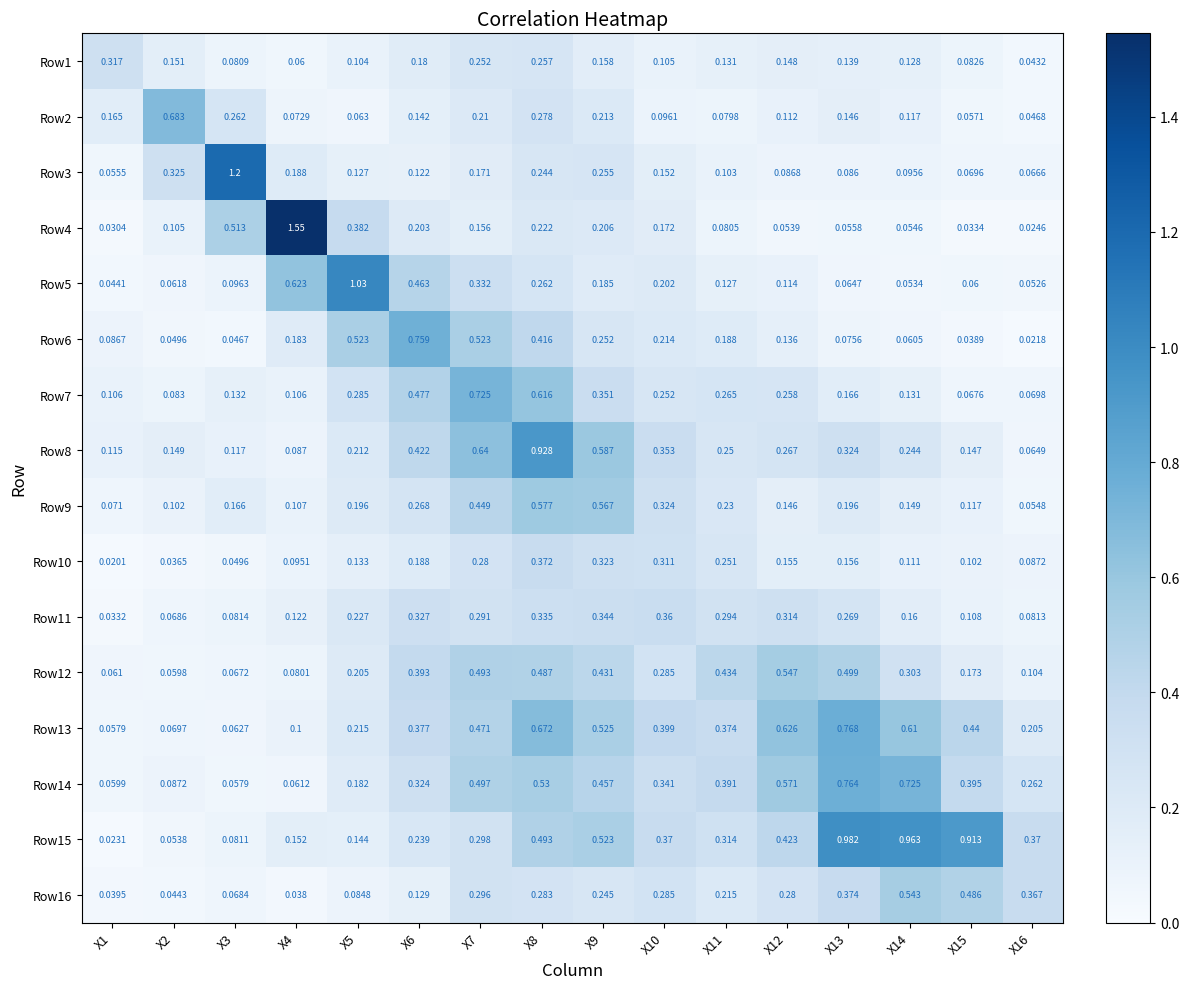

Which category has the highest value across all series?

X4